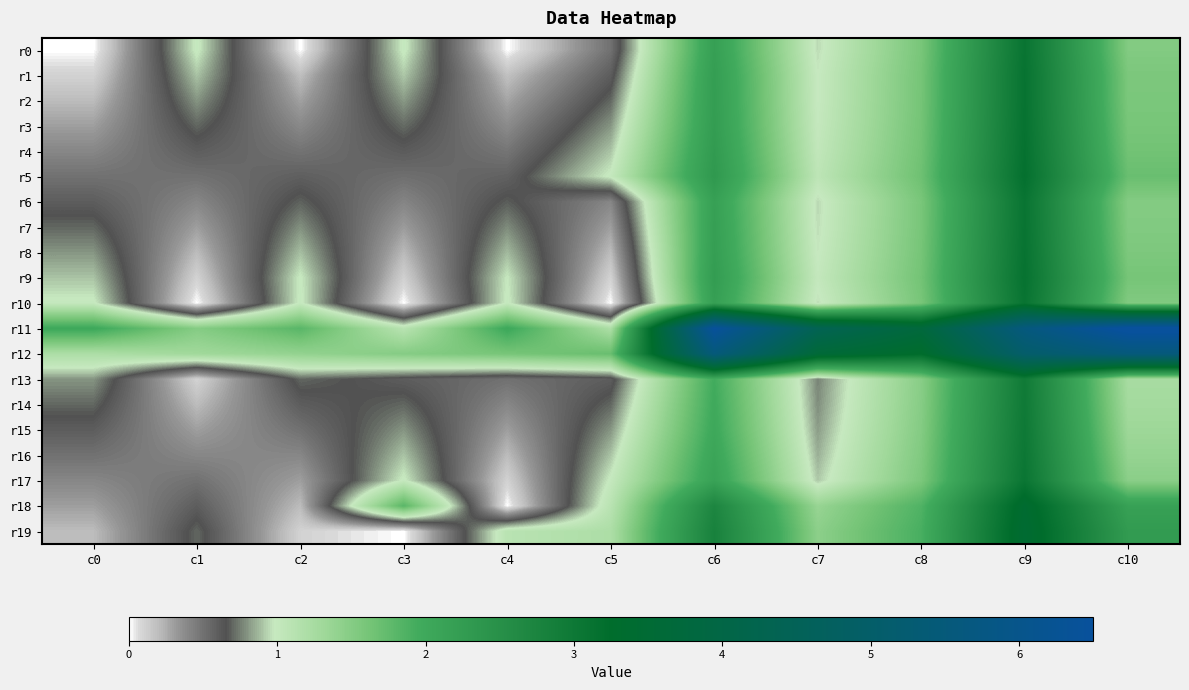

Rank the series at c4 from lowest to highest value.

r0, r18, r17, r1, r16, r2, r15, r3, r14, r4, r13, r5, r6, r7, r8, r9, r10, r19, r12, r11